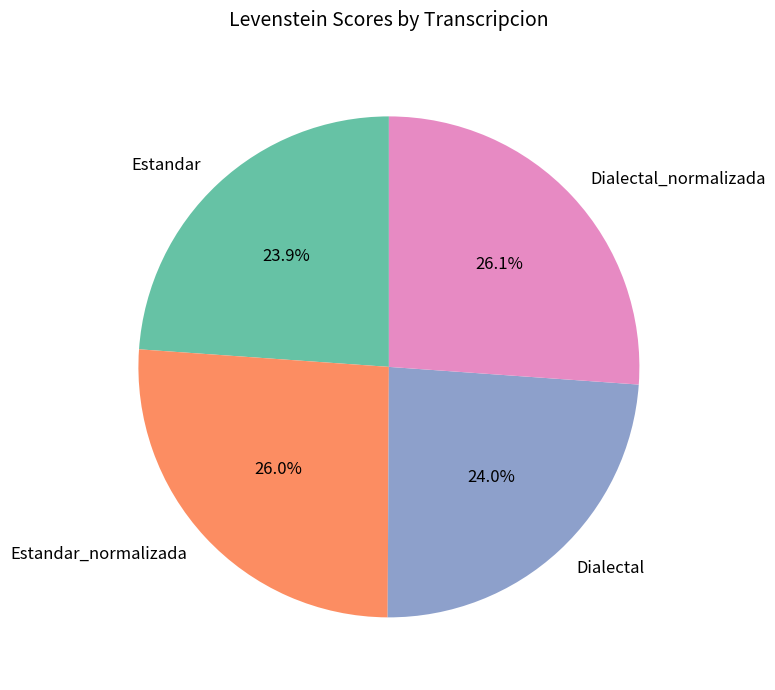

How many segments does this pie chart have?

4